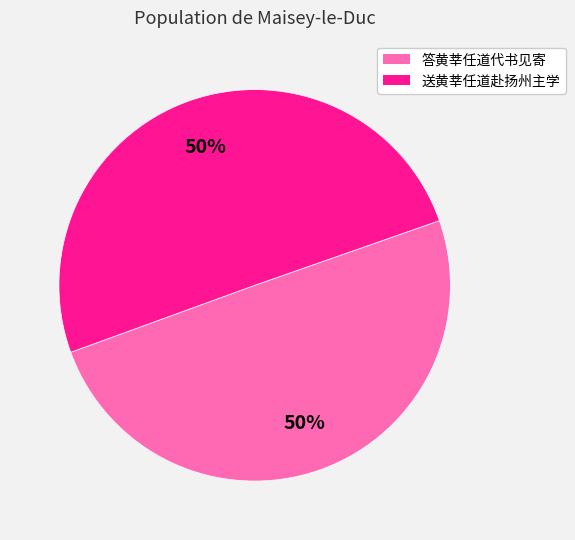

To the nearest percent, what is the average slice percentage?

50%